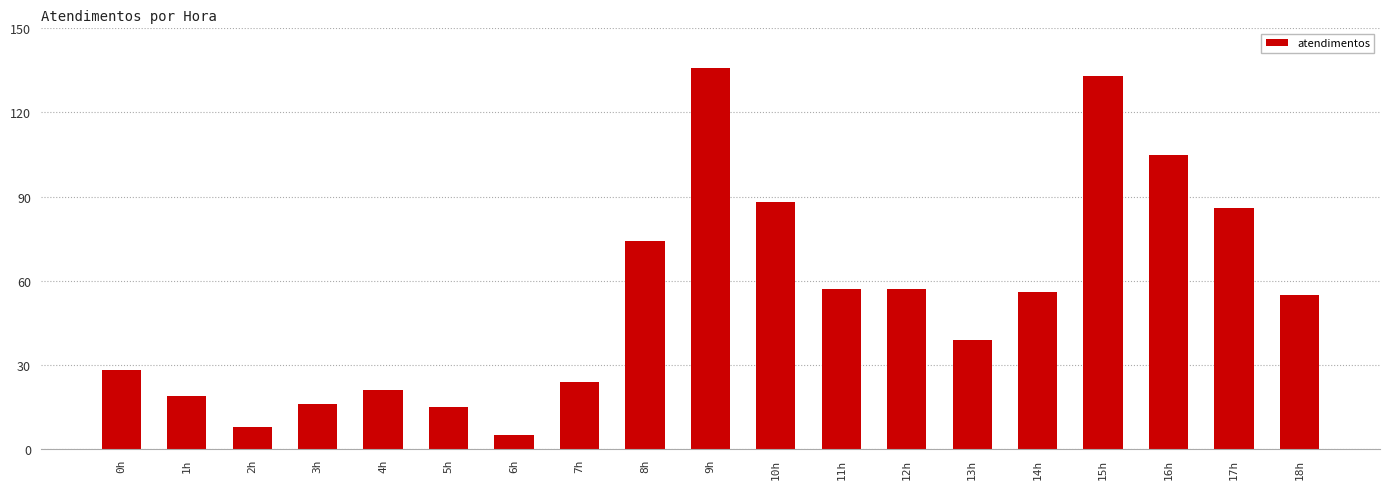

How many series are shown in this chart?

1